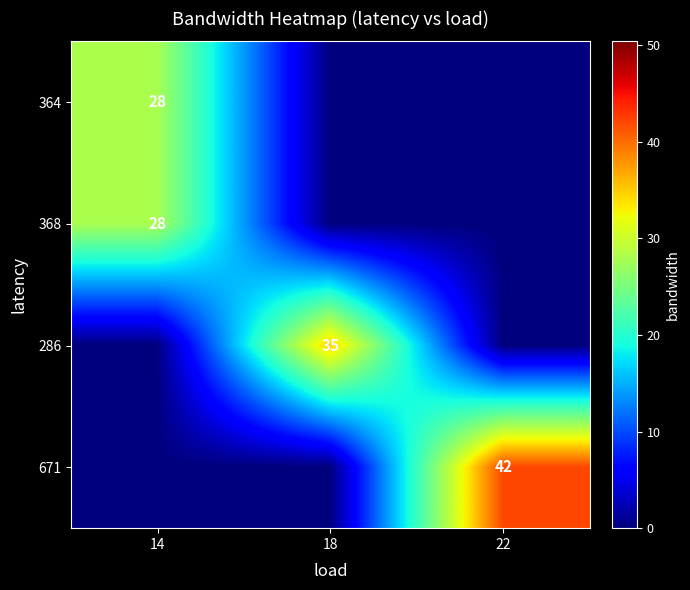

The 671 series shows 28 at 22. True or false?

False